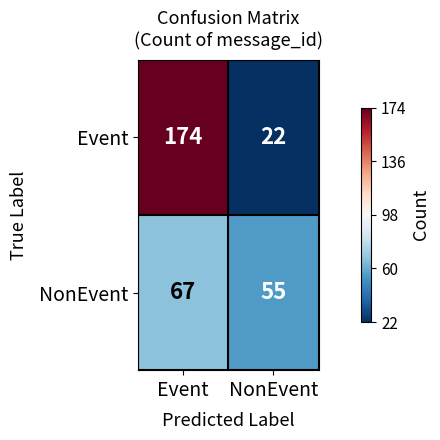

Count the number of categories in the chart.

2